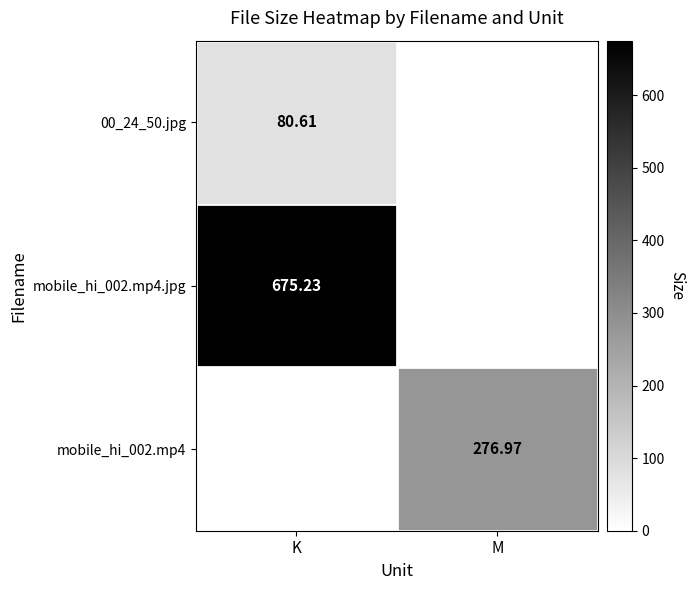

True or false: mobile_hi_002.mp4 has a value of 141.8 at K.

False